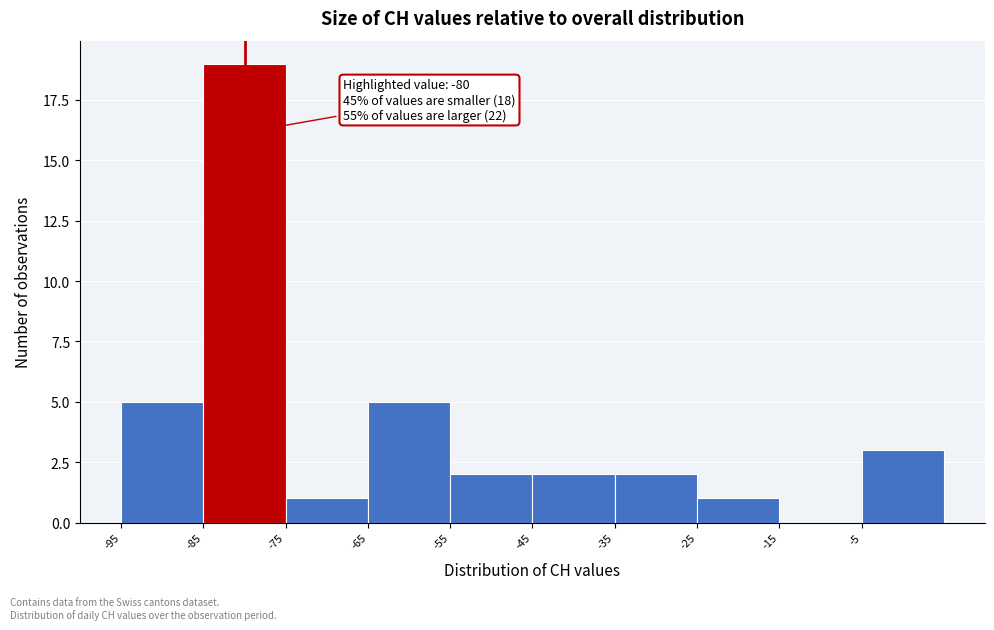

Over which range of the x-axis is the bar tallest?

-85 to -75